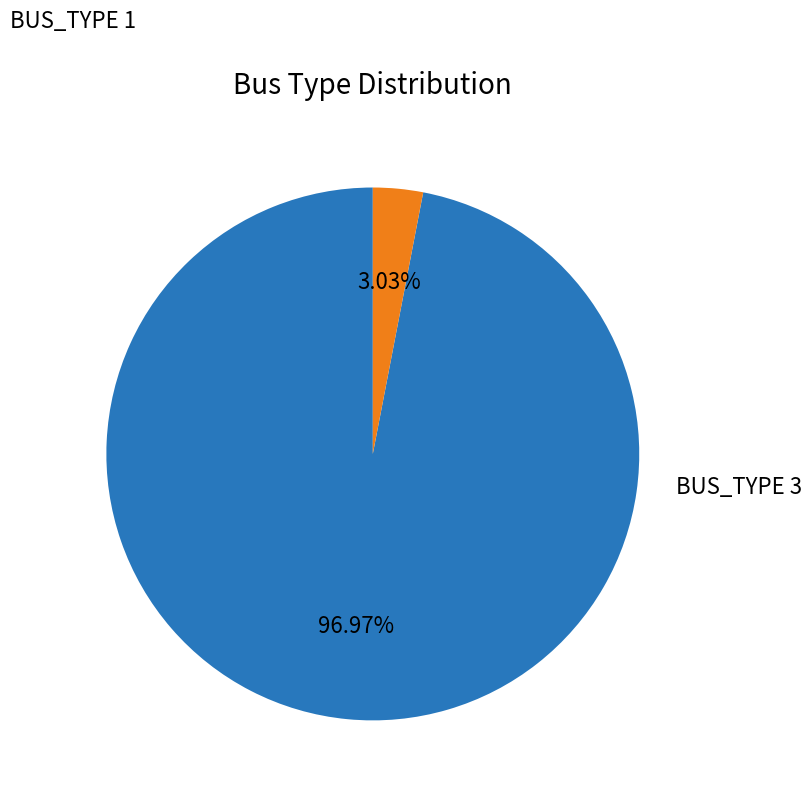

Is there a majority slice in this chart?

Yes